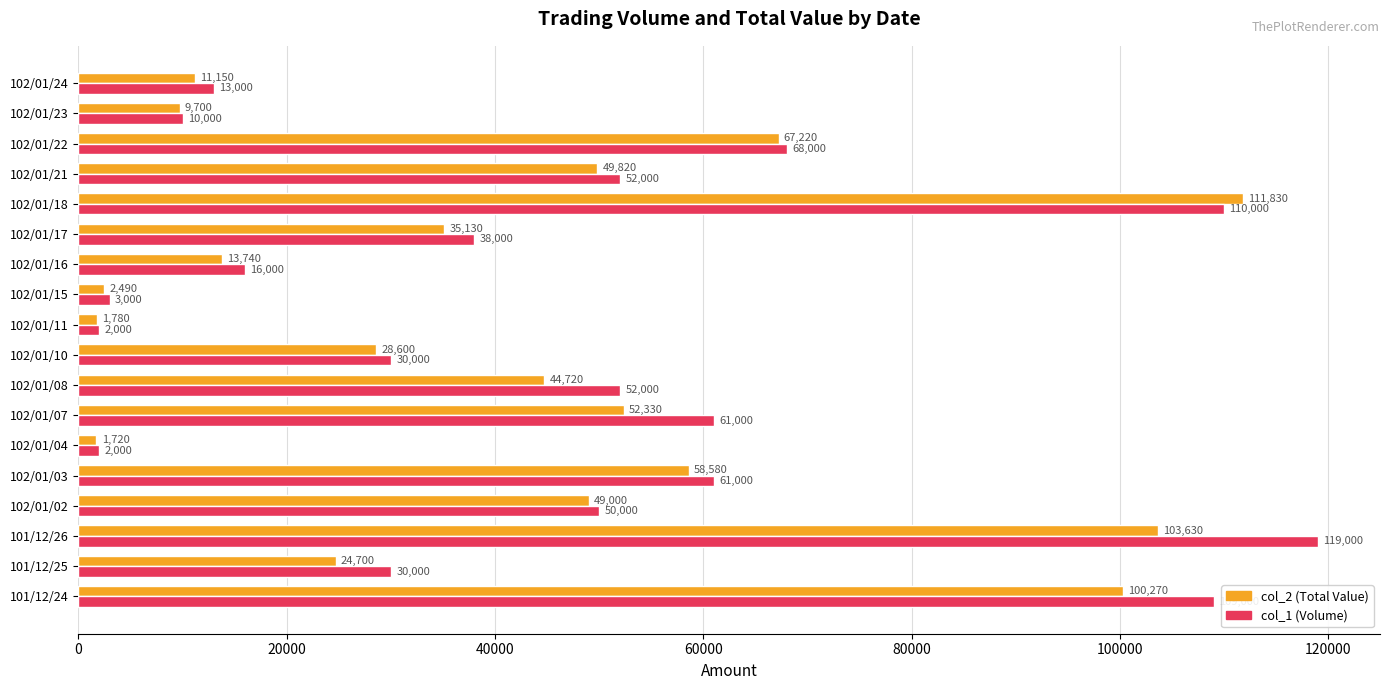

True or false: col_1 (Volume) has a value of 3000 at 102/01/15.

True